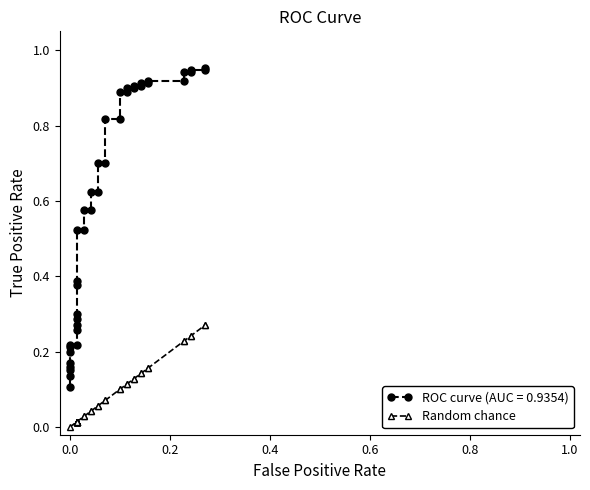

How many values exceed 0?

39